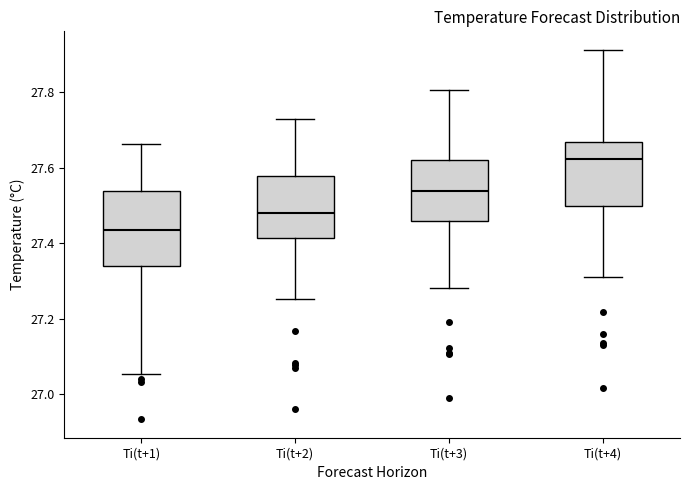

Reading left to right, transcribe this box plot: for each box, give where its median line is, the range the box spans, and where its two whiskers end, as read against the y-axis. The values are not printed on the chart, so give them approximately, as read against the axis.

Ti(t+1): median 27.44, box 27.34 to 27.54, whiskers 27.06 to 27.66
Ti(t+2): median 27.48, box 27.42 to 27.58, whiskers 27.26 to 27.72
Ti(t+3): median 27.54, box 27.46 to 27.62, whiskers 27.28 to 27.80
Ti(t+4): median 27.62, box 27.50 to 27.66, whiskers 27.32 to 27.92